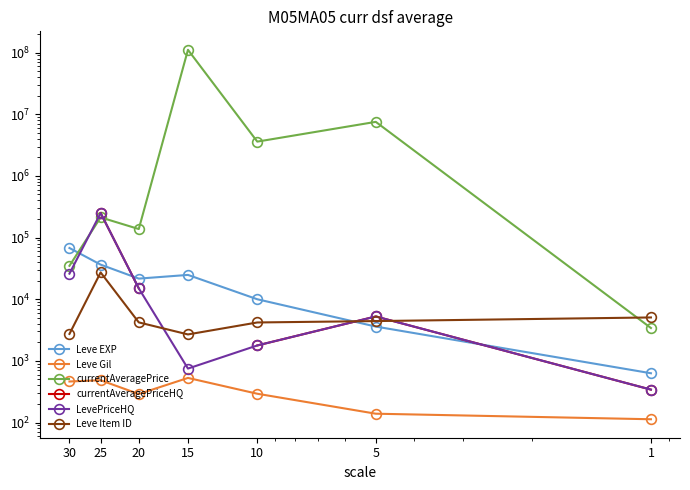

The currentAveragePriceHQ series shows 2254.2 at 5. True or false?

False